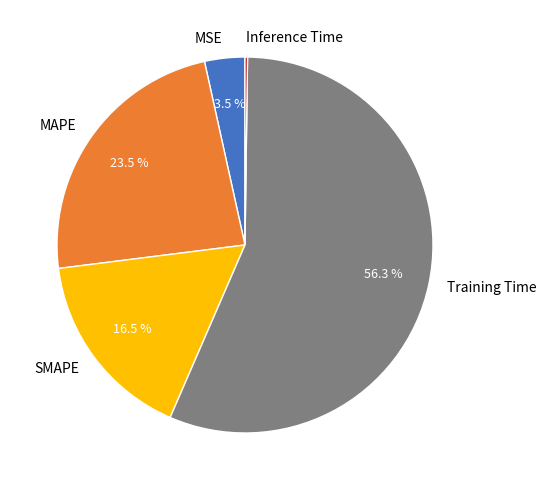

True or false: MSE accounts for 16% of the total.

False